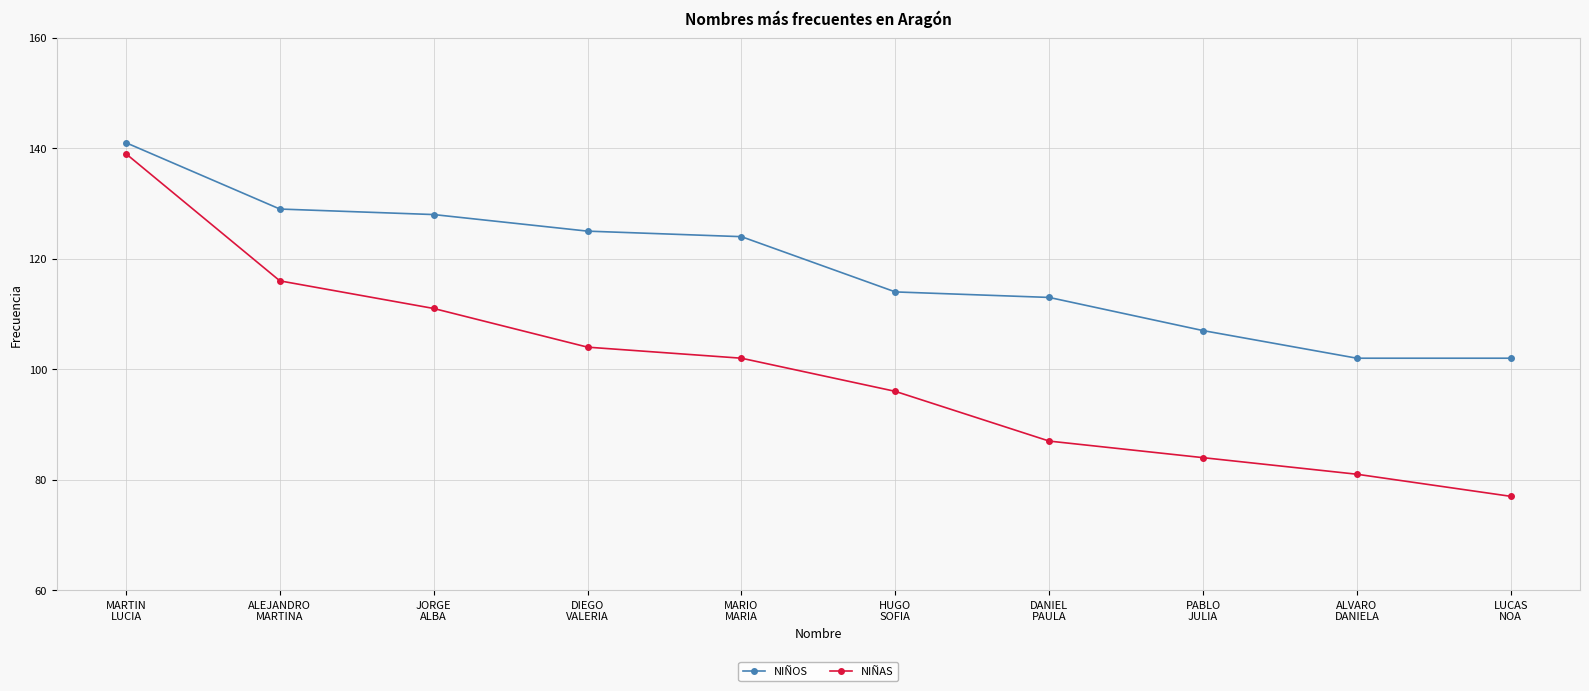

Count the number of categories in the chart.

10